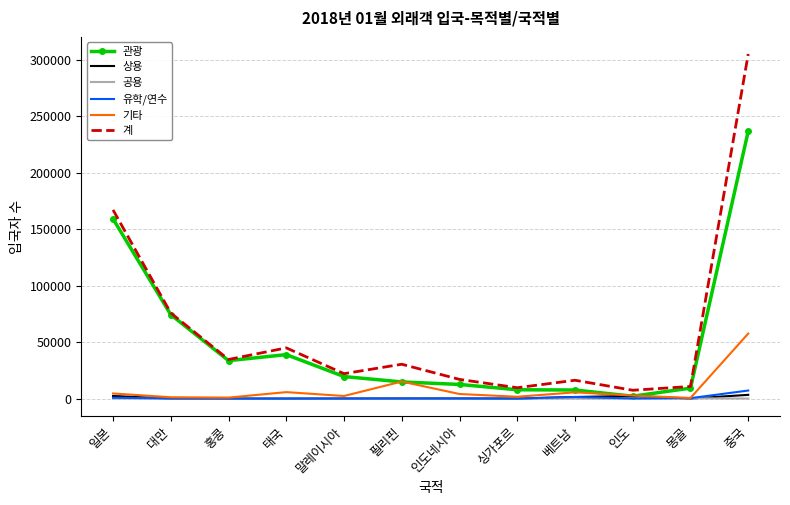

The 계 series shows 167083 at 일본. True or false?

True